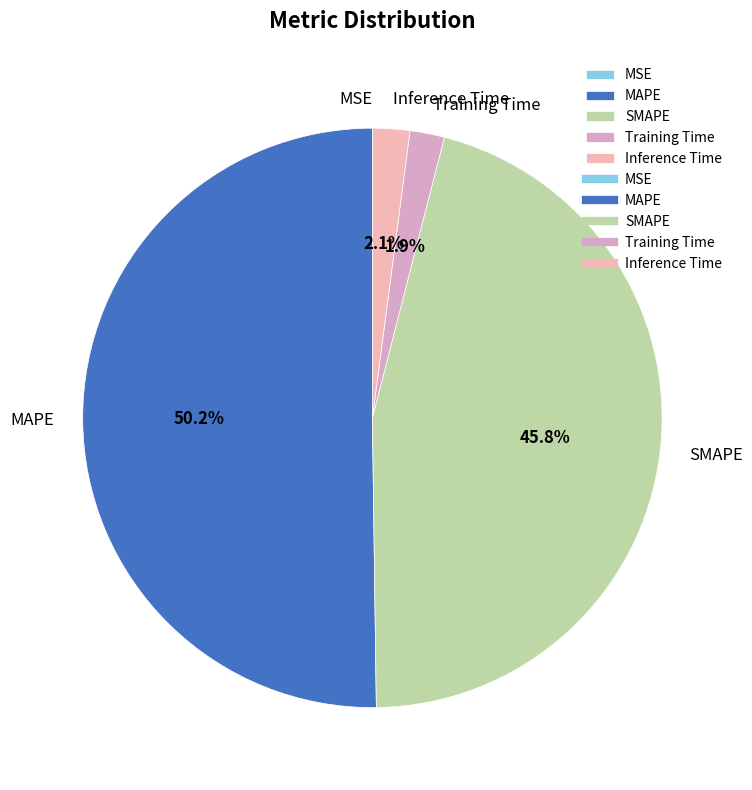

Which slice is the largest?

MAPE